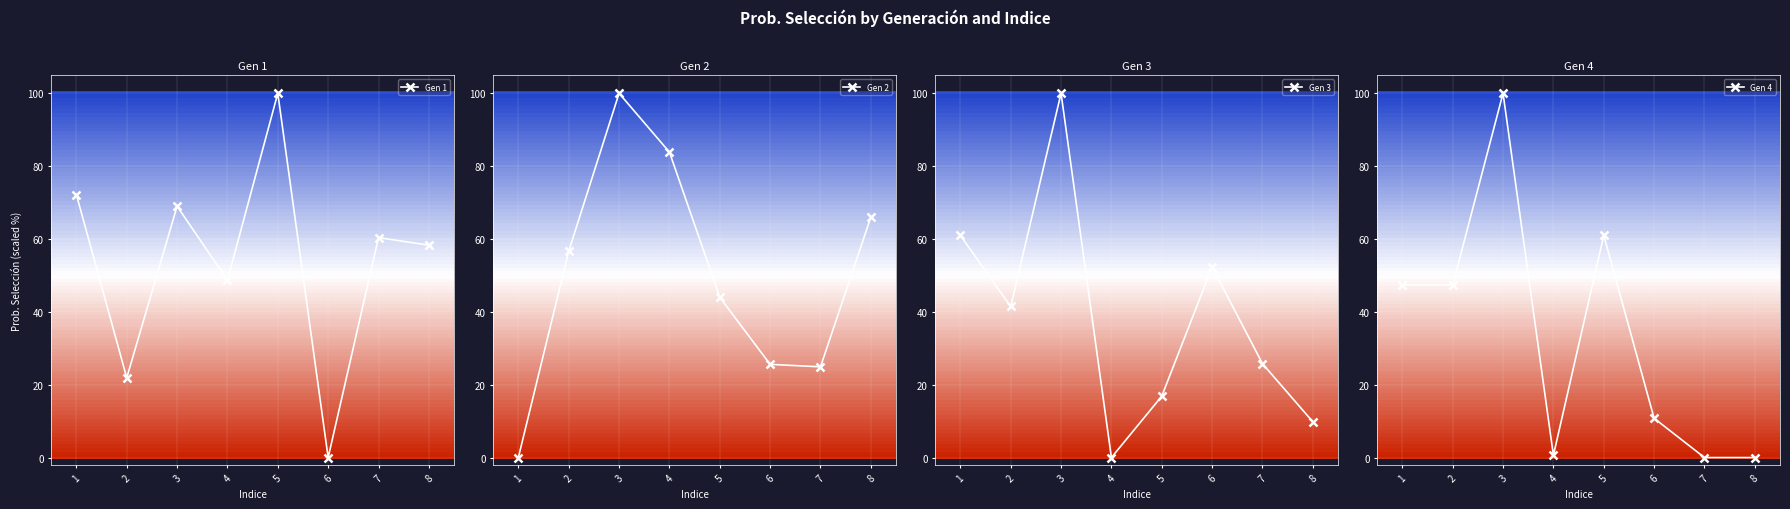

How many data points in Gen 2 are less than 56?

4